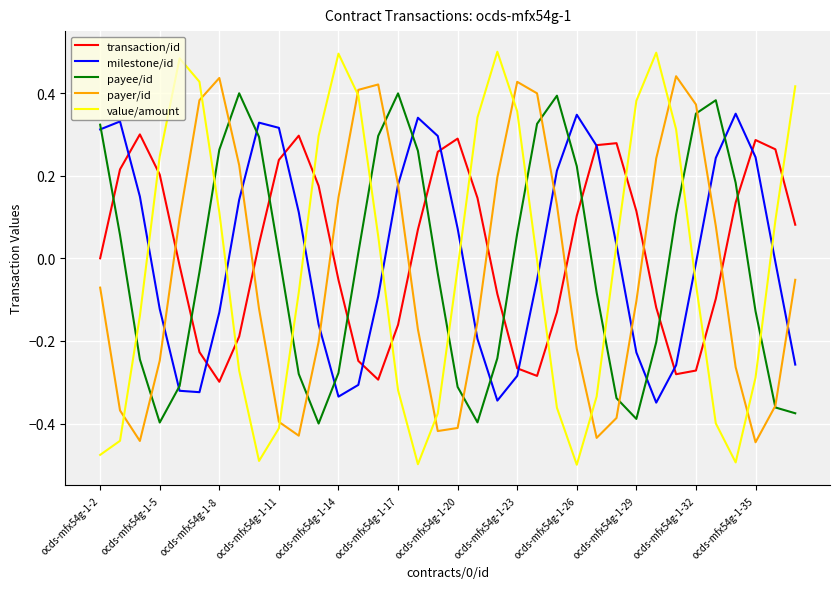

Which series has the widest spread of values?

value/amount